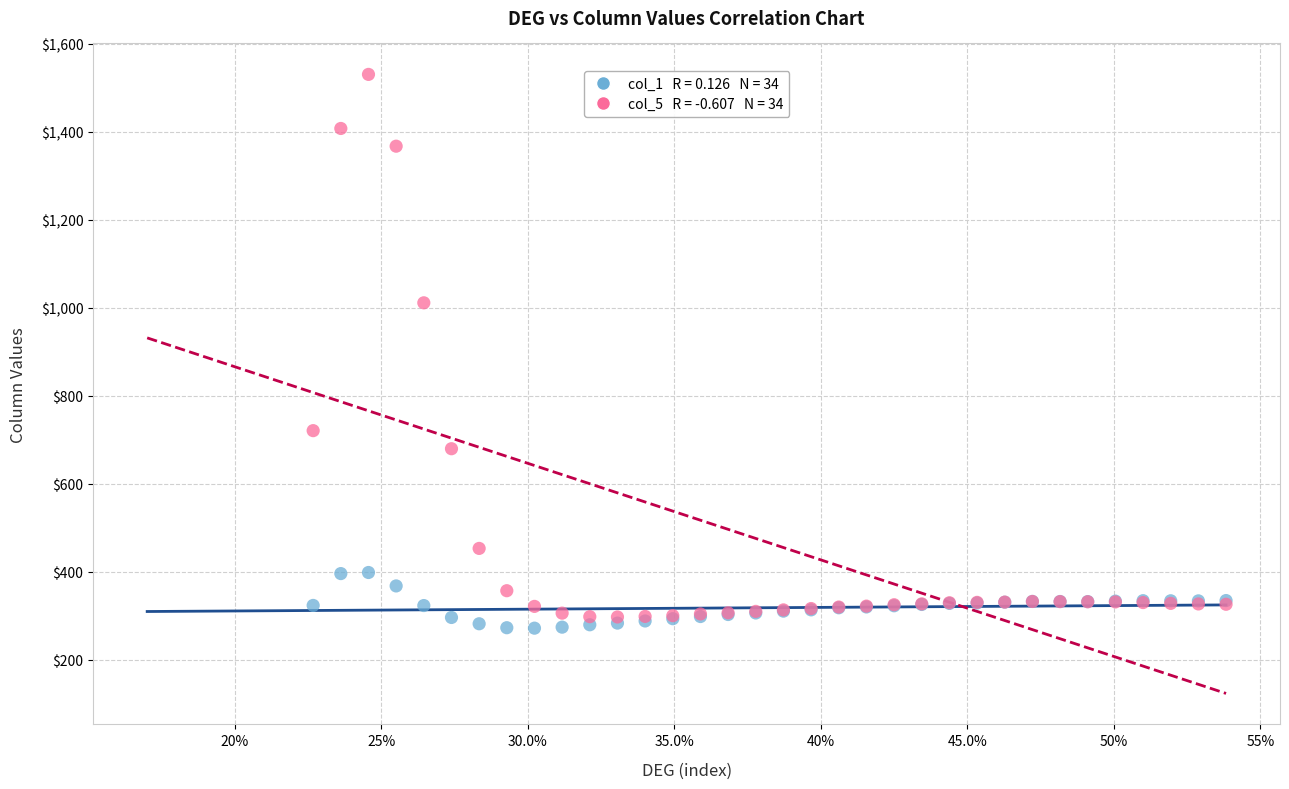

Across all series, what Y value is closest to 900?

1010.8